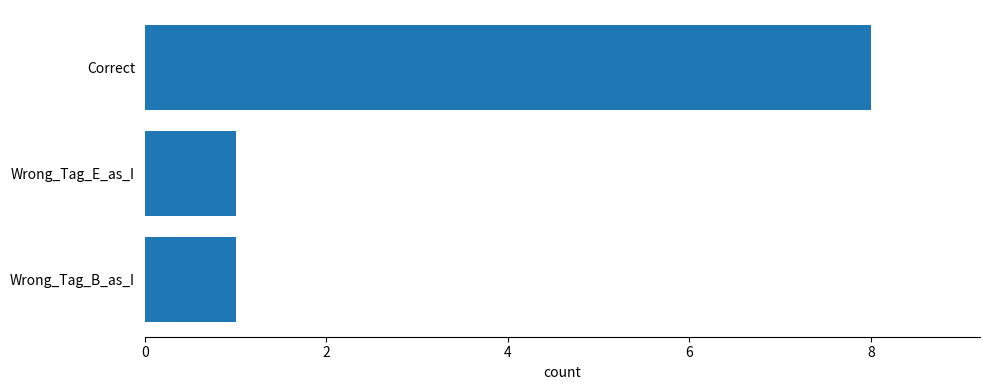

Which has a higher value, Wrong_Tag_B_as_I or Correct?

Correct